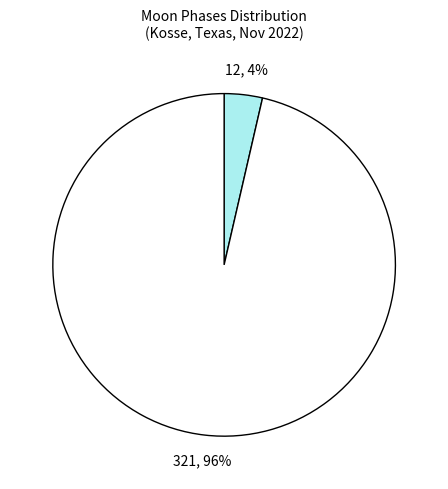

To the nearest percent, what is the average slice percentage?

50%